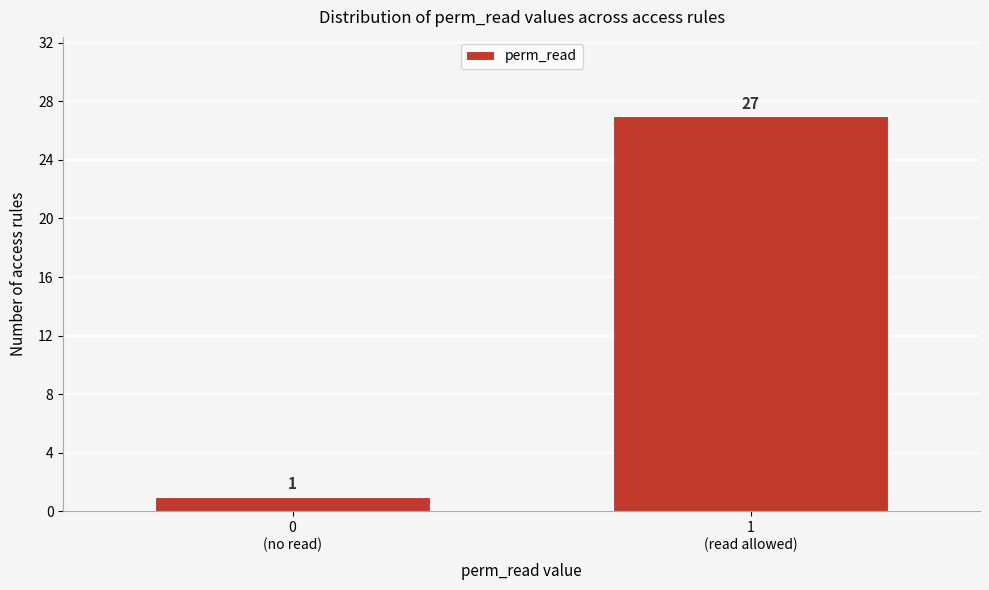

Reading left to right, list all the values displayed in this chart.

1	27